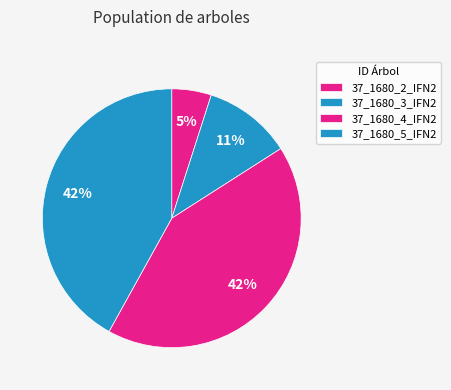

Rank the categories by value from highest to lowest.

37_1680_4_IFN2, 37_1680_5_IFN2, 37_1680_3_IFN2, 37_1680_2_IFN2